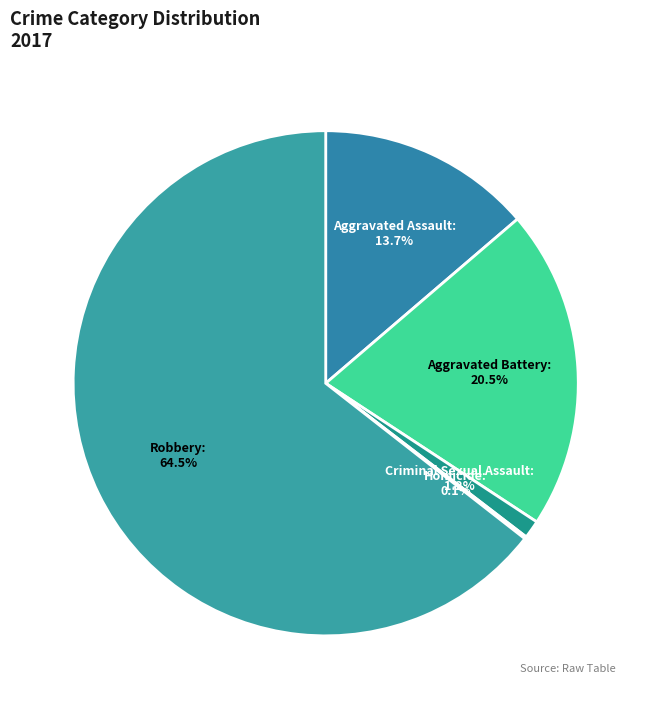

What is the largest slice in the pie chart?

Robbery